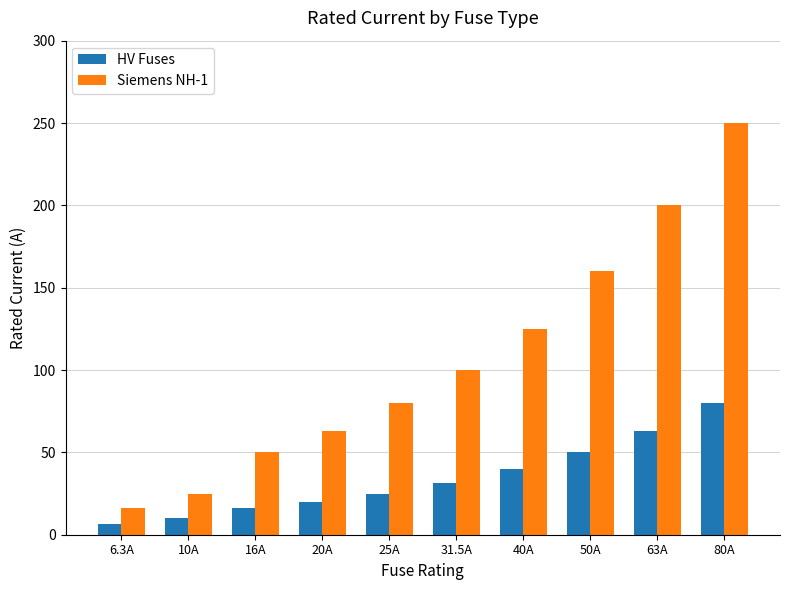

At 50A, list the series in order from smallest to largest.

HV Fuses, Siemens NH-1